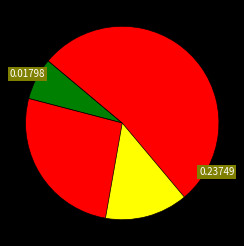

What portion of the pie excludes BMI?

93.0%